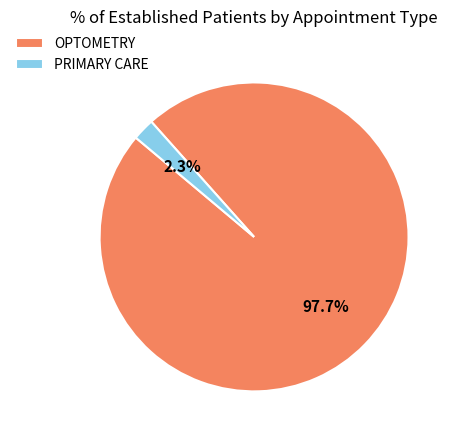

True or false: OPTOMETRY accounts for 84% of the total.

False